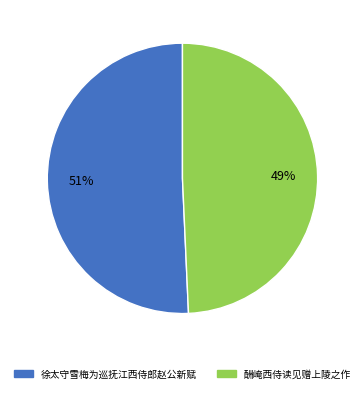

Is the sum of 酬崦西侍读见赠上陵之作 and 徐太守雪梅为巡抚江西侍郎赵公新赋 greater than half?

Yes